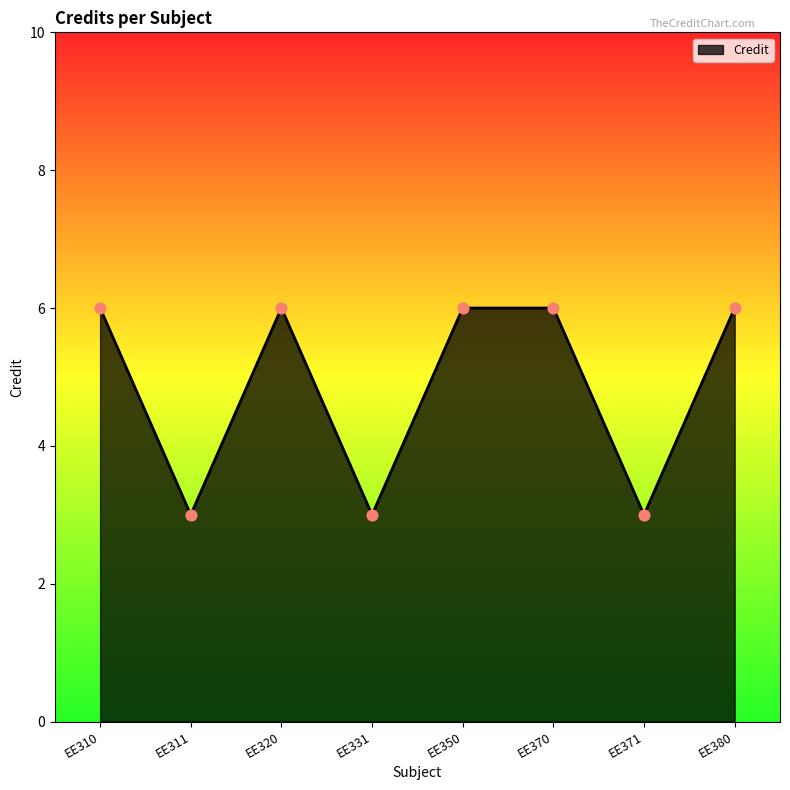

Approximately how many times larger is the value at EE380 compared to EE350?

1.0